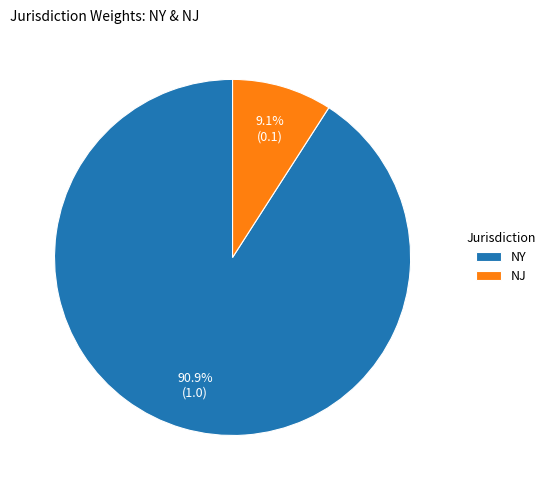

Which slice is the largest?

NY